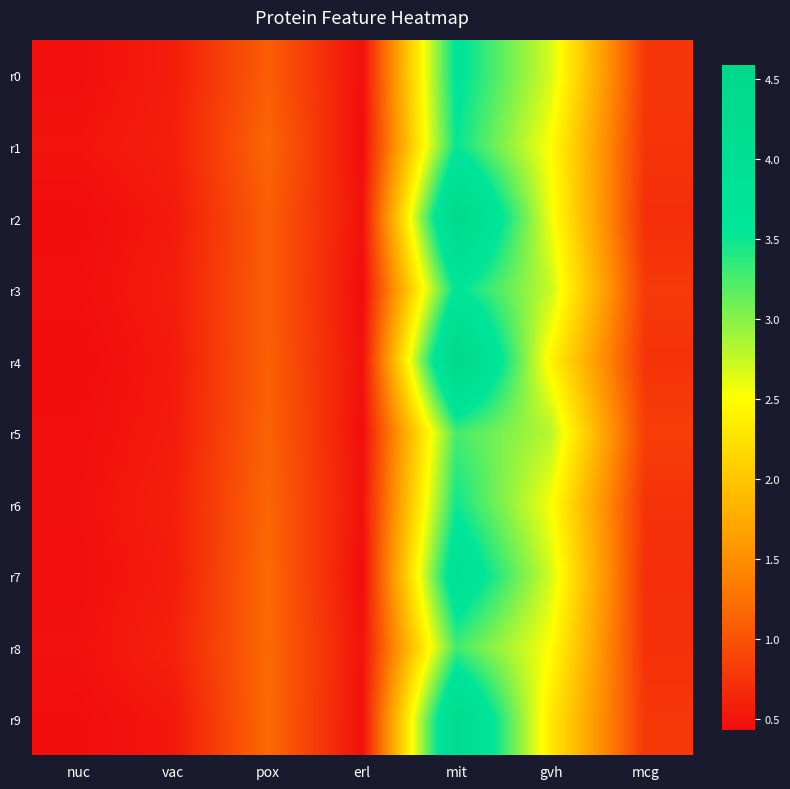

Which label corresponds to the smallest value in the chart?

erl